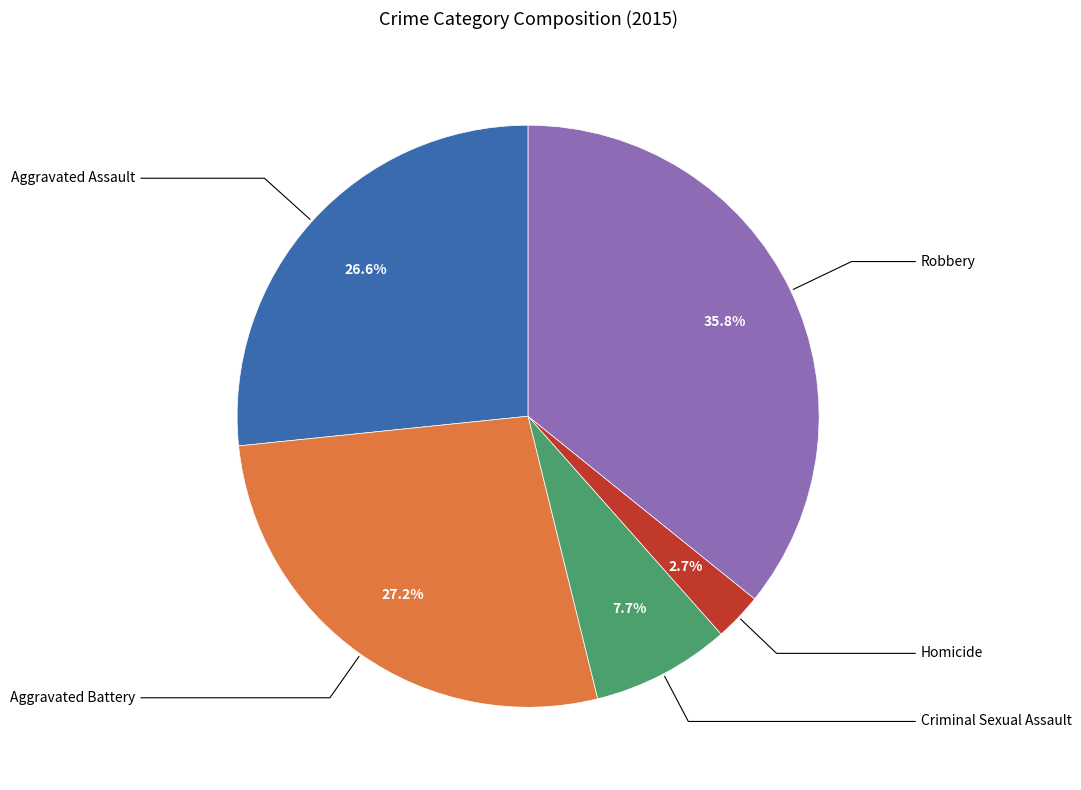

Is there any slice that represents more than half of the pie?

No